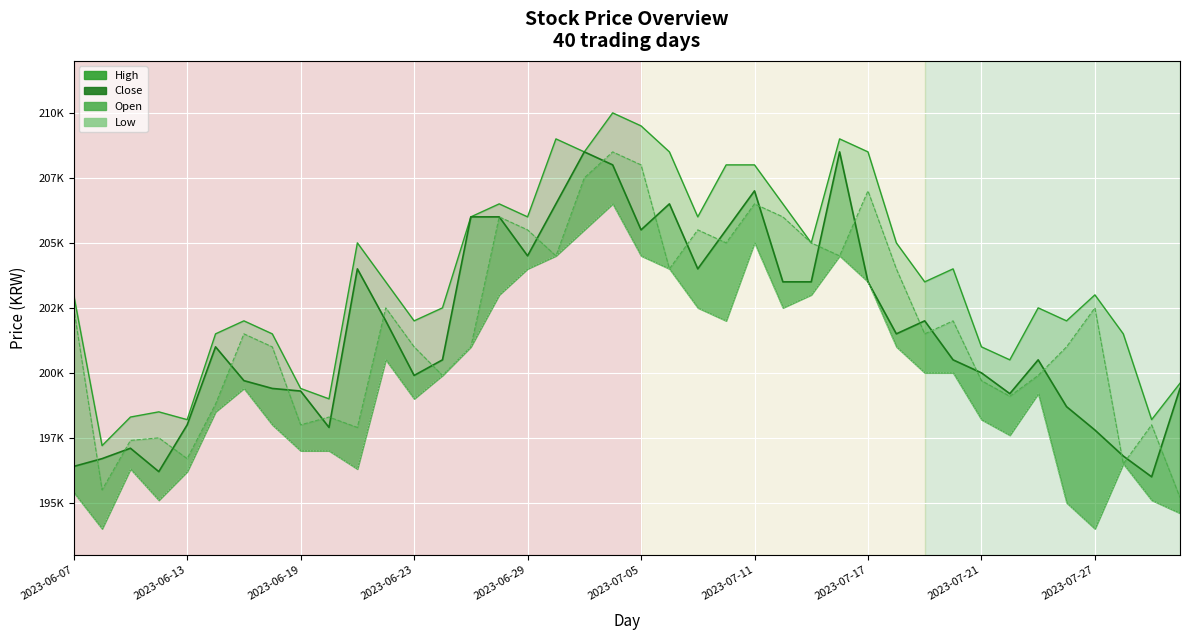

What is the greatest value displayed?

210000